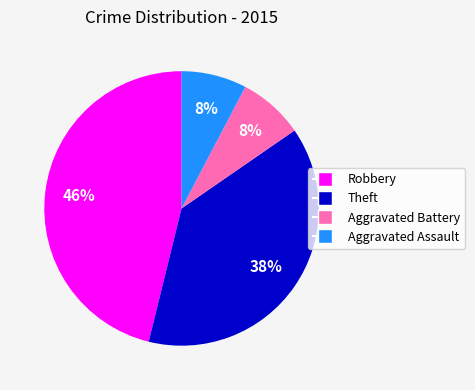

Does Aggravated Battery account for over 50% of the chart?

No